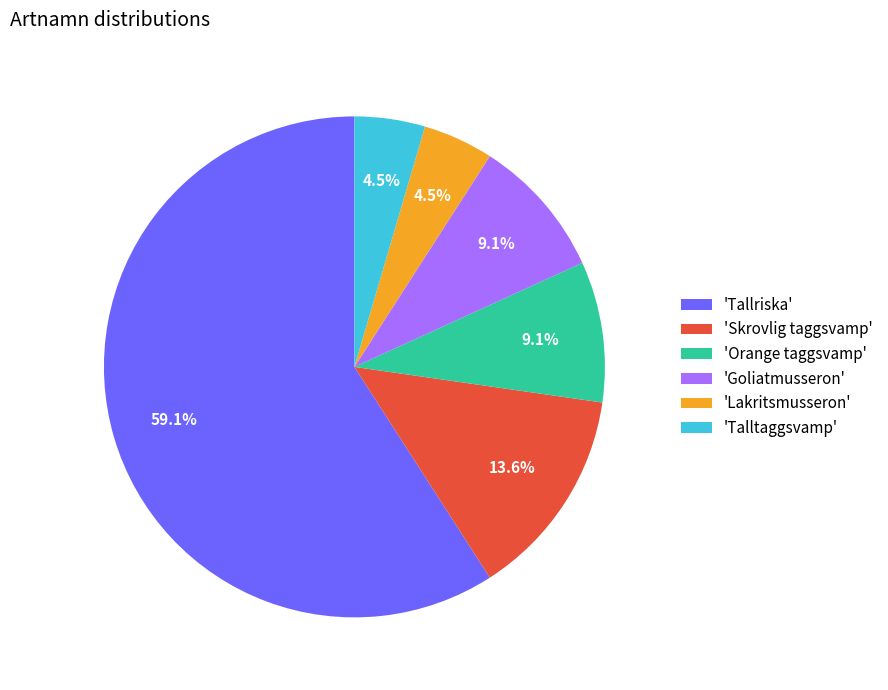

Does any single category account for the majority?

Yes